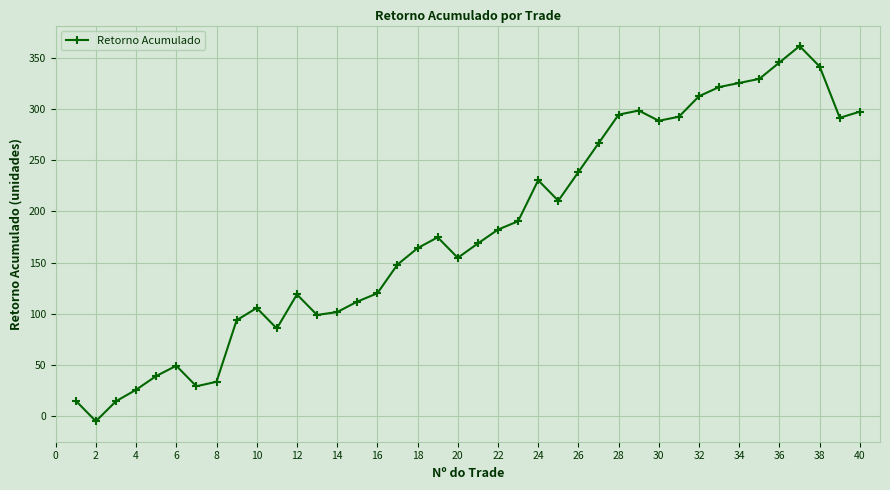

How many interior local peaks (higher than both neighbors) does the data have?

7